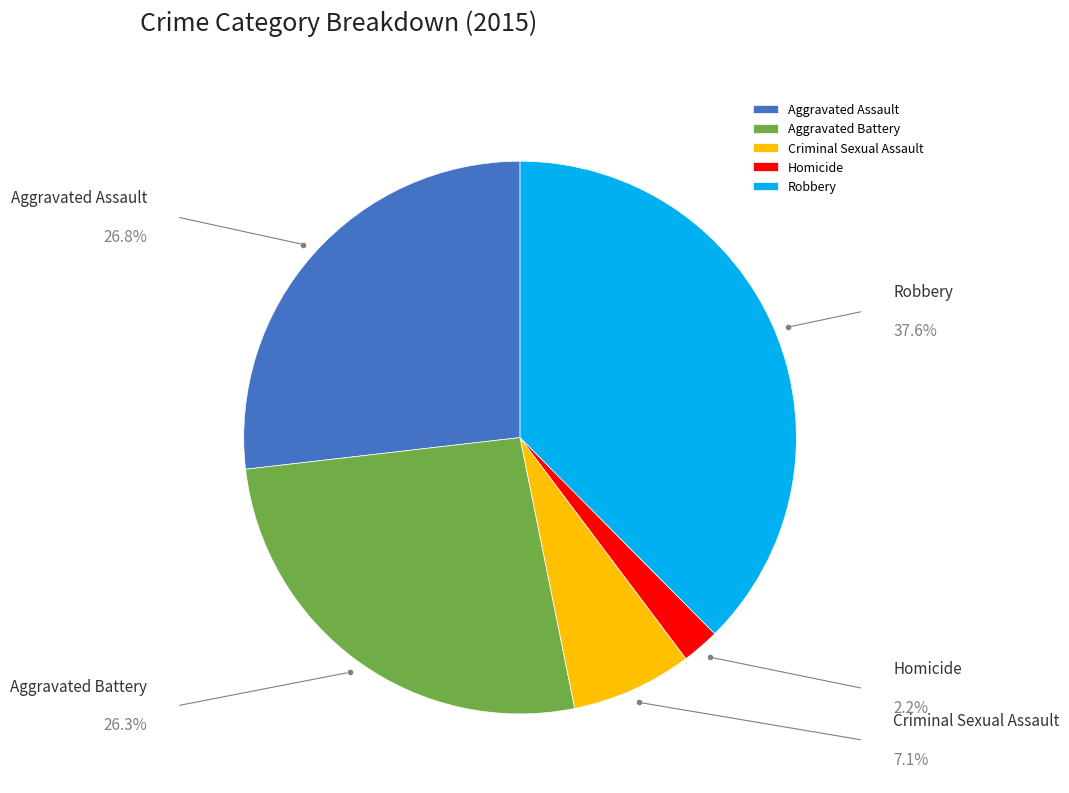

How many segments does this pie chart have?

5